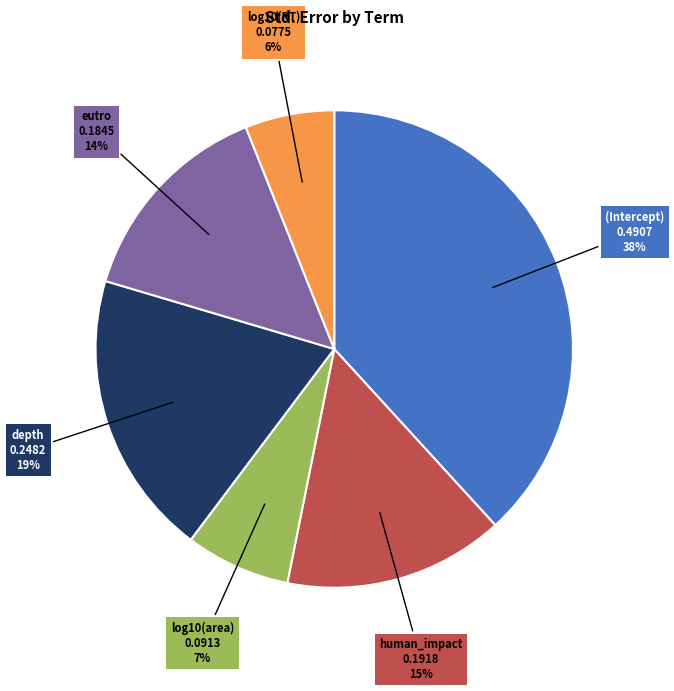

To the nearest percent, what is the average slice percentage?

17%